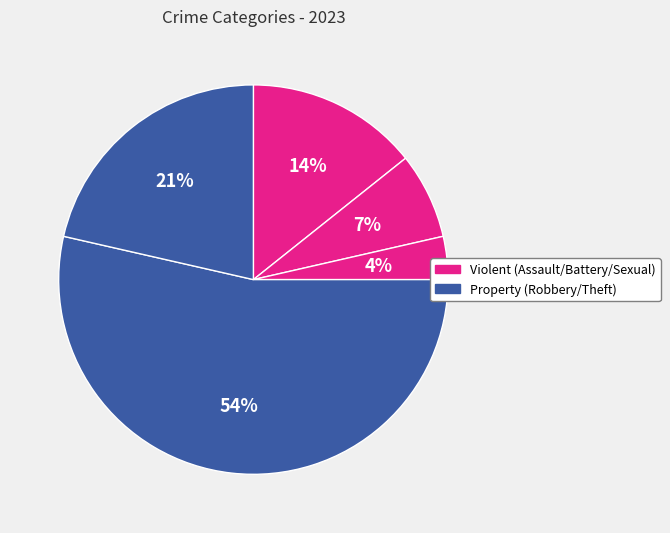

How many slices are in this pie chart?

5